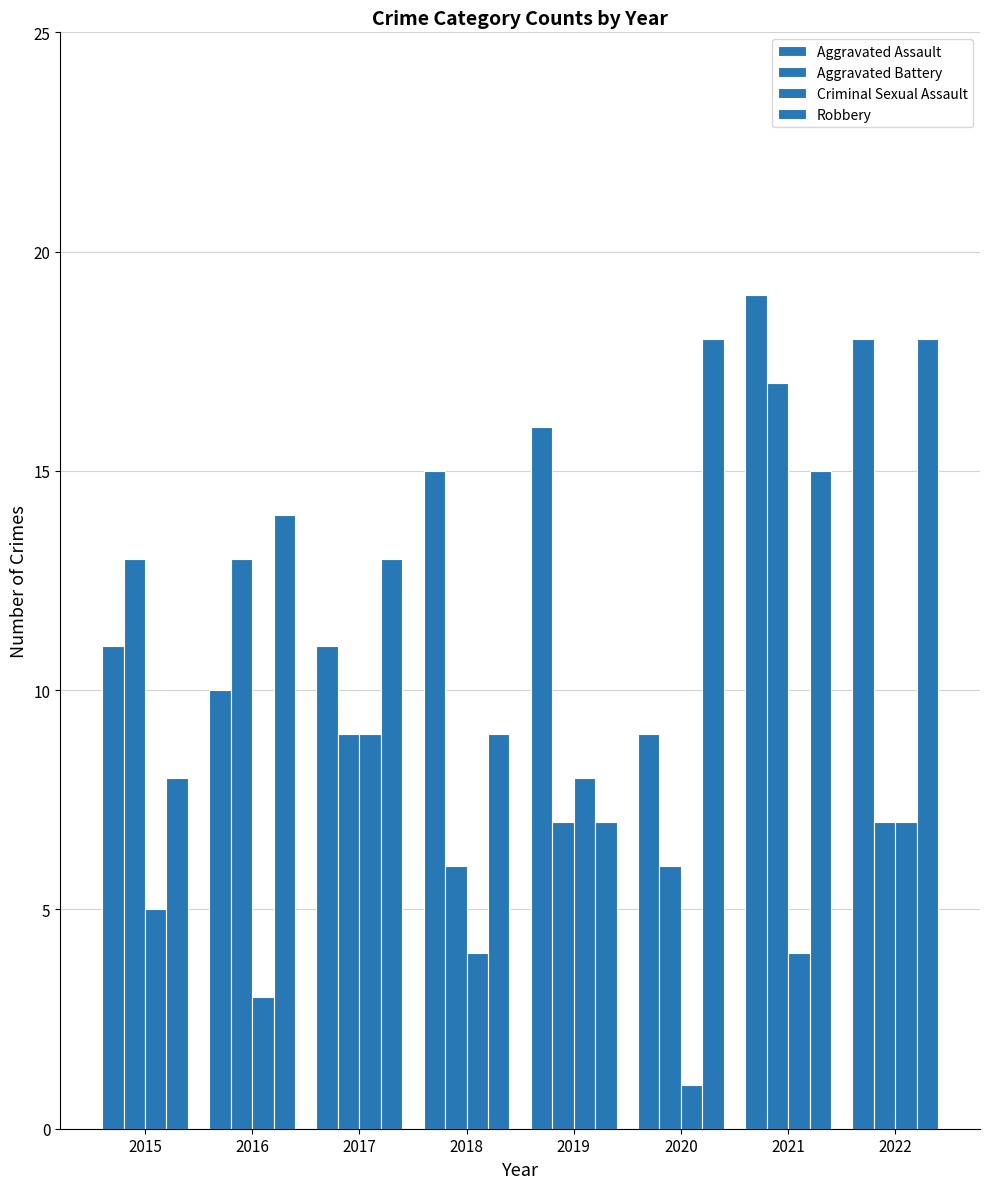

What is the difference between the maximum and second lowest values in the Aggravated Assault series?

9